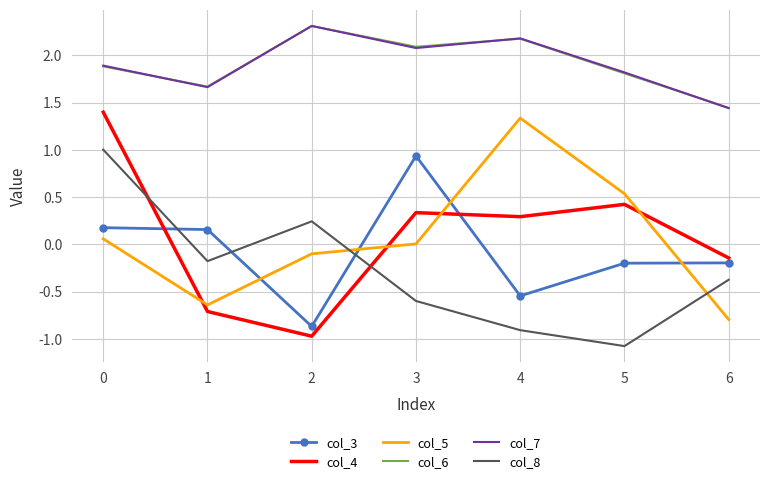

How many negative values does the col_8 series have?

5